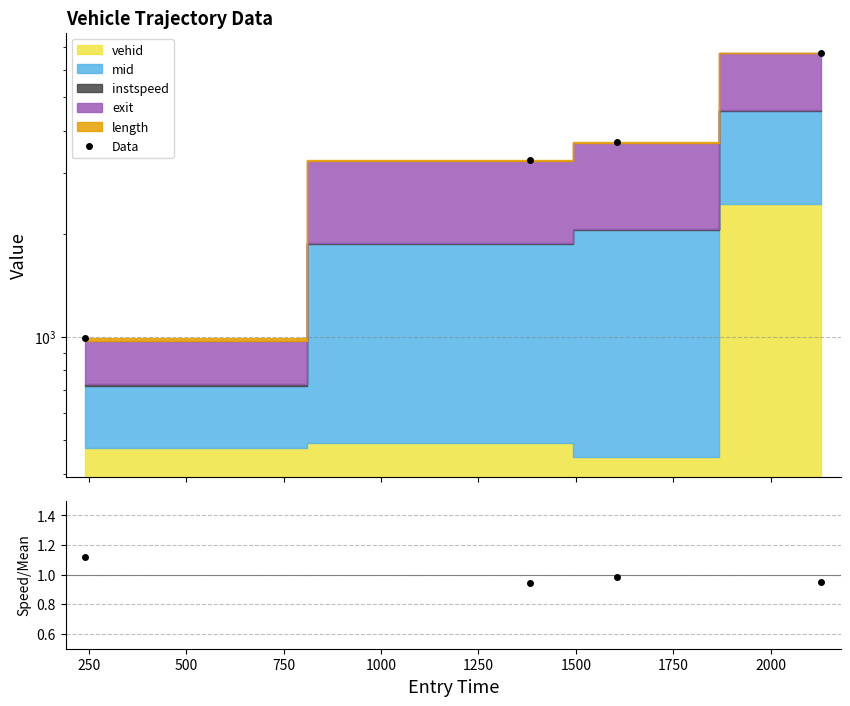

Reading left to right, list all the values displayed in this chart.

Data: 992.0	3287.2	3693.0	6737.1
ratio: 1.1	0.9	1.0	1.0